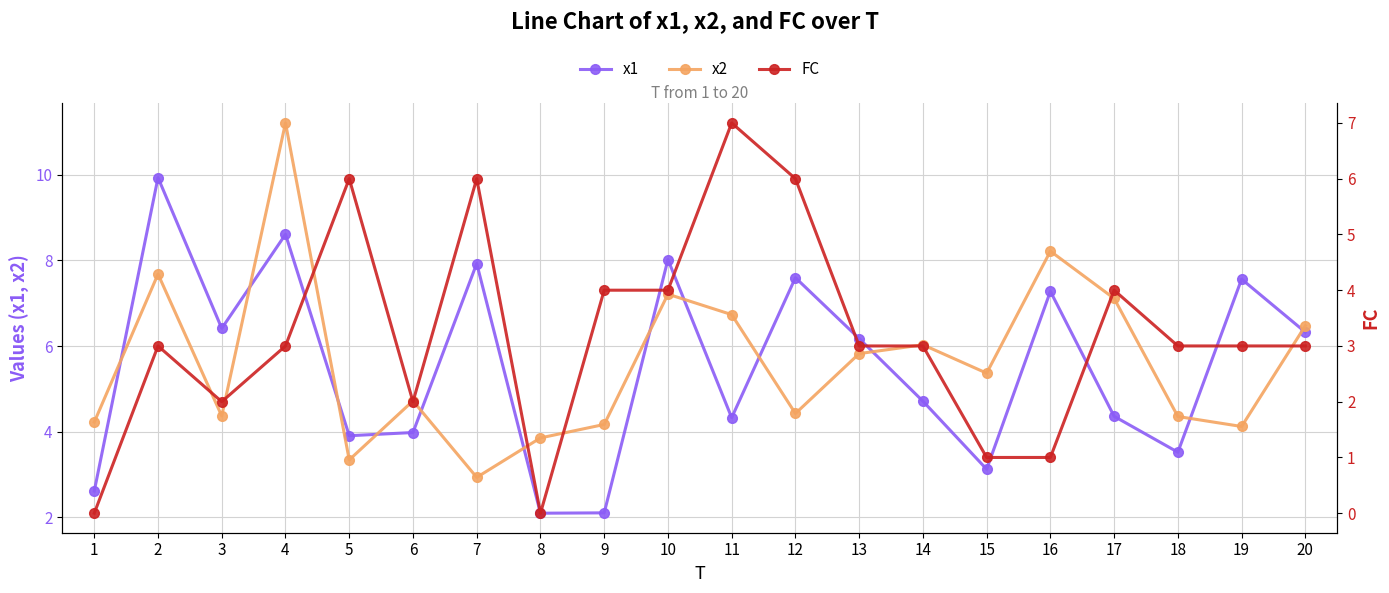

Where is x1 nearest to the value 6?

13